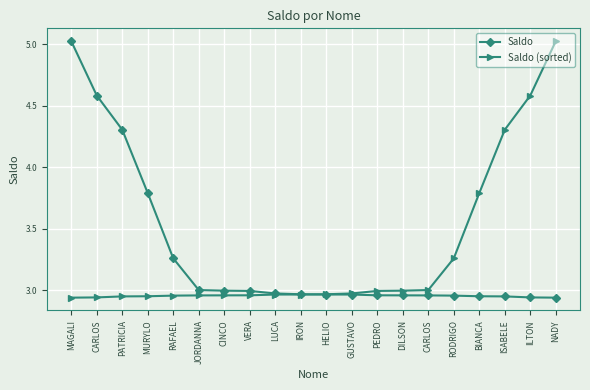

True or false: Saldo (sorted) and Saldo intersect in this chart.

True